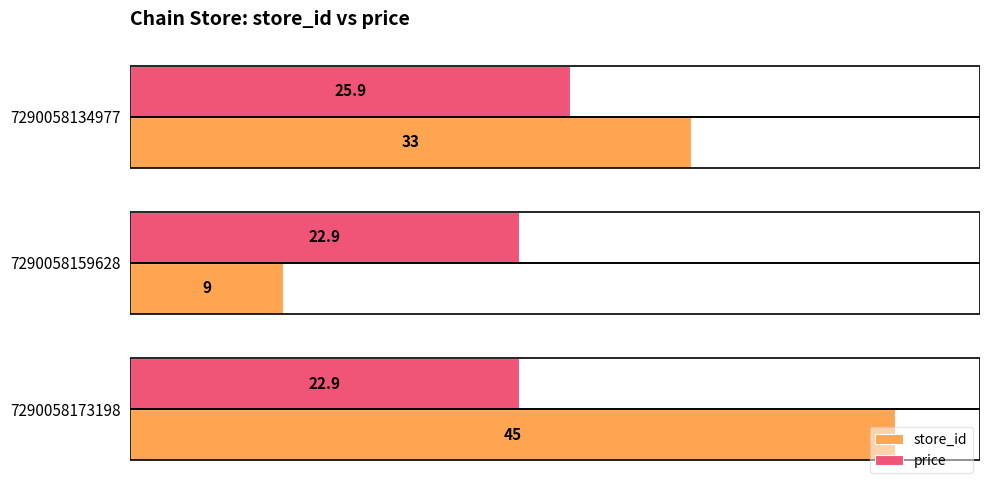

At which category is the sum across all series the highest?

7290058173198